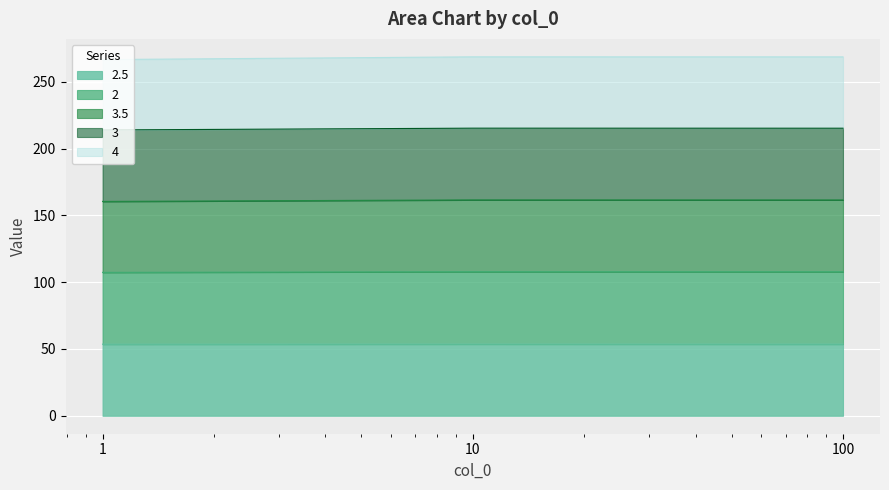

Is the value of 3 at 10 greater than the value of 3.5 at 100?

No